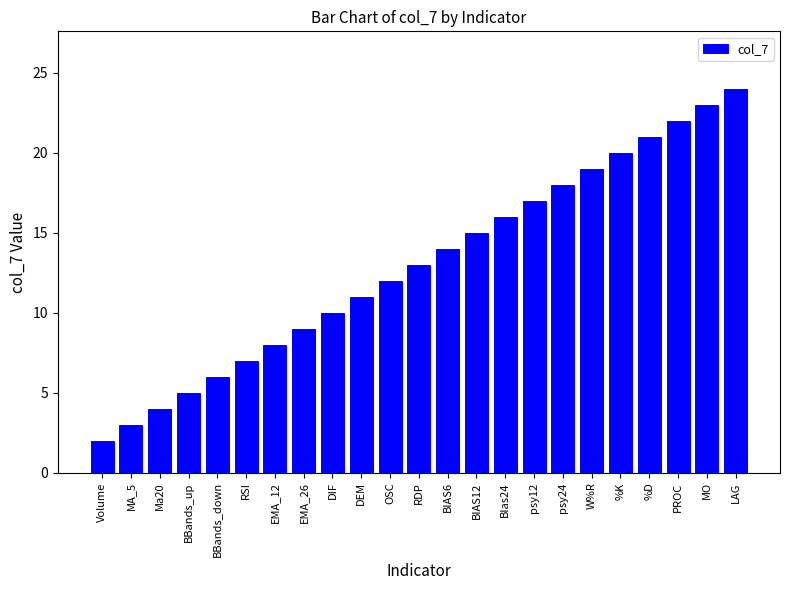

The value at DIF is 10. True or false?

True